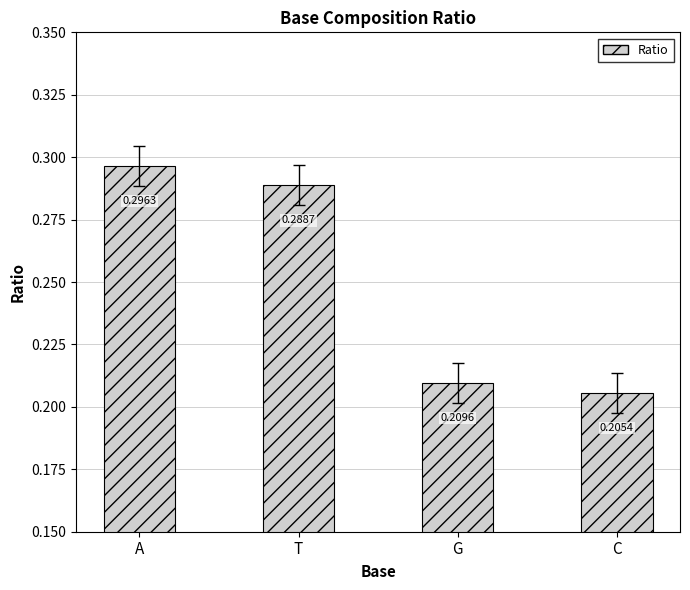

Which category has the lowest value across all series?

C